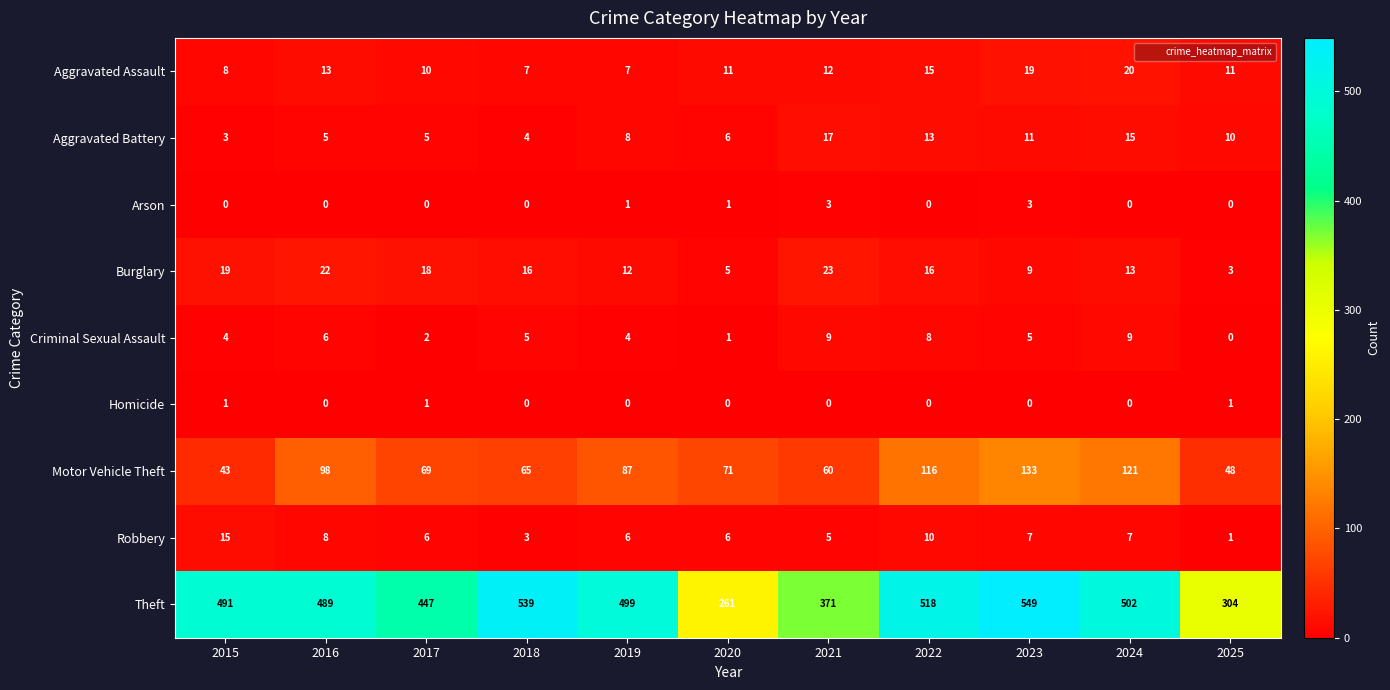

The value of Homicide at 2022 is 0. True or false?

True